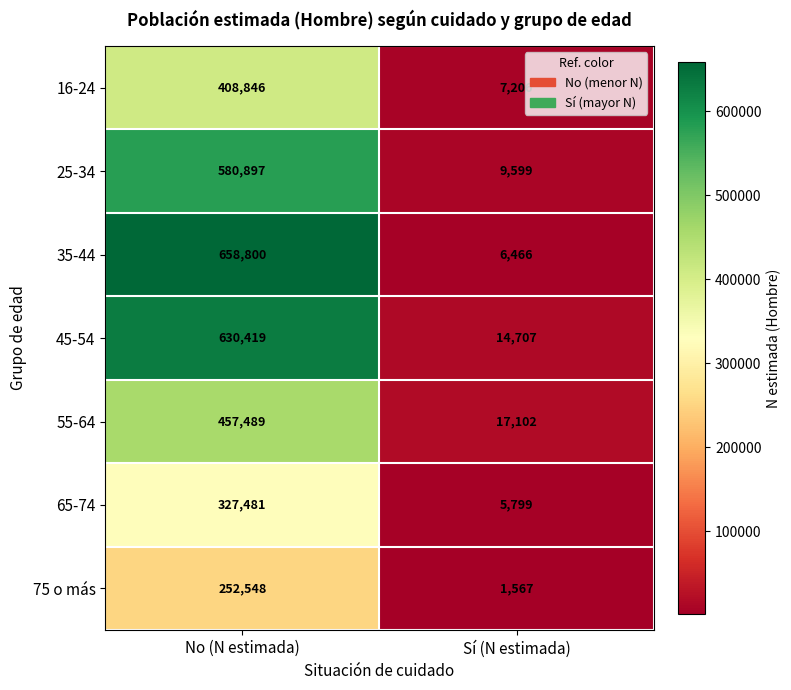

At No (N estimada), list the series in order from smallest to largest.

75 o más, 65-74, 16-24, 55-64, 25-34, 45-54, 35-44